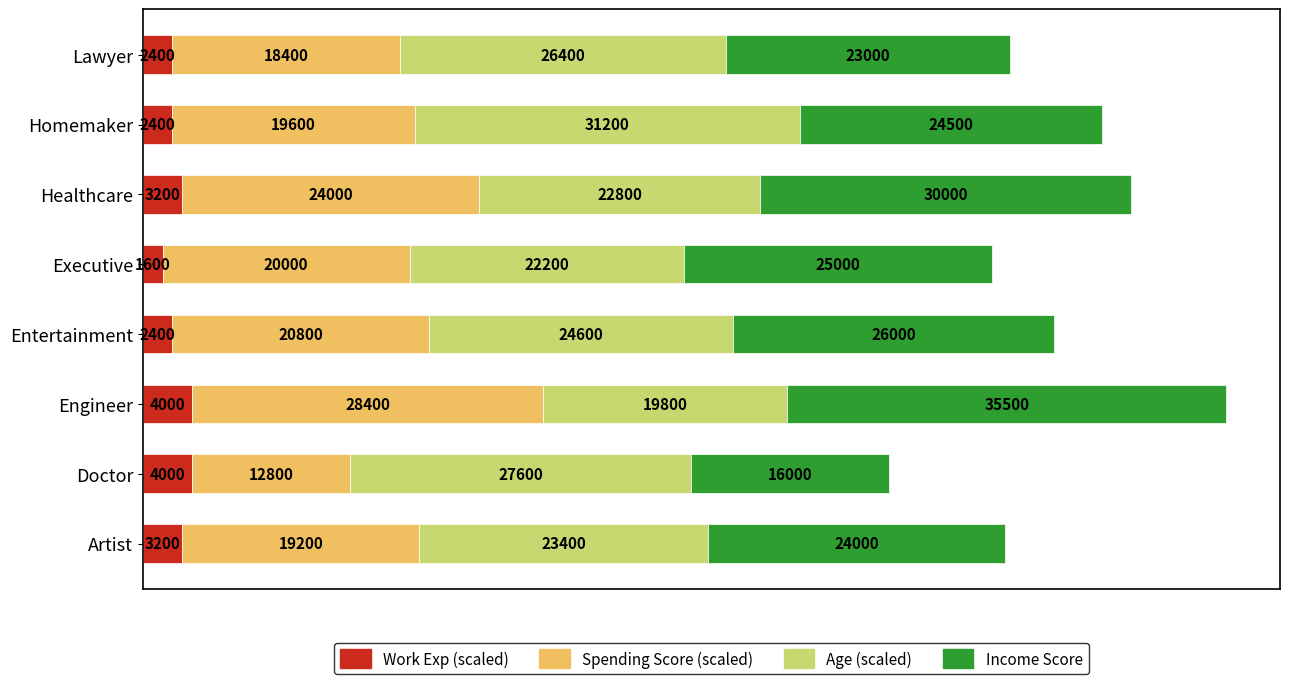

What is the lowest value of the Work Exp (scaled) series?

1600